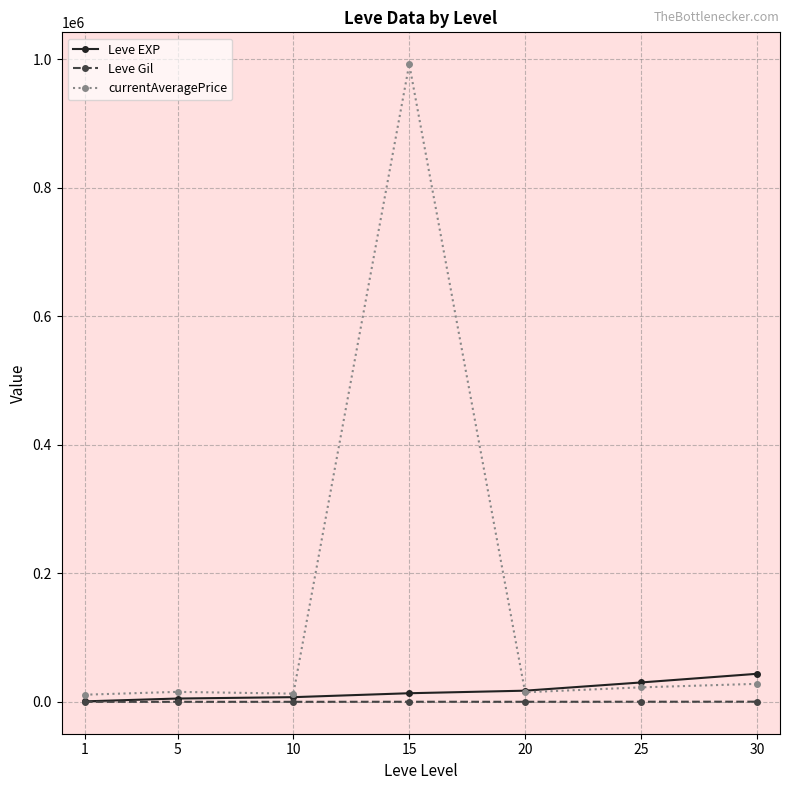

What is the greatest value displayed?

992500.3